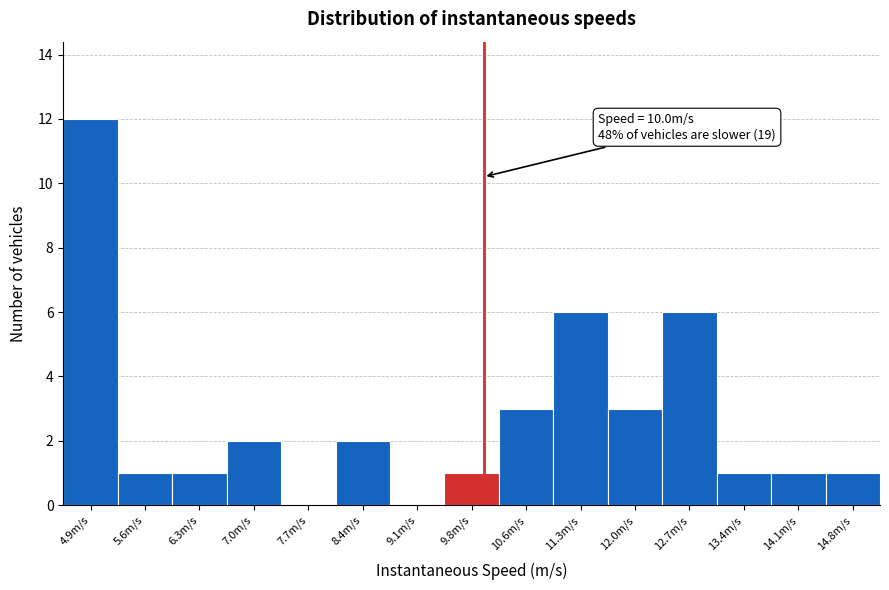

Over which range of the x-axis is the bar tallest?

4.5 to 5.2